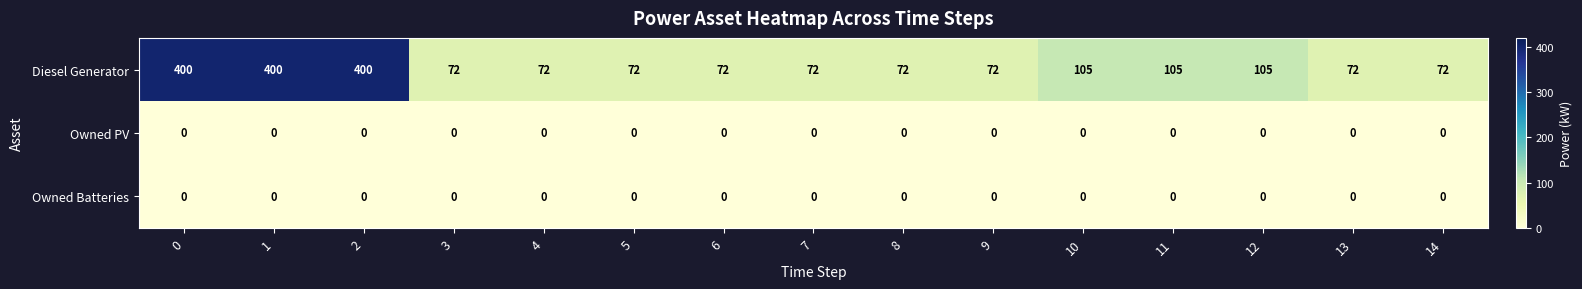

True or false: Diesel Generator has a value of 31 at 5.

False